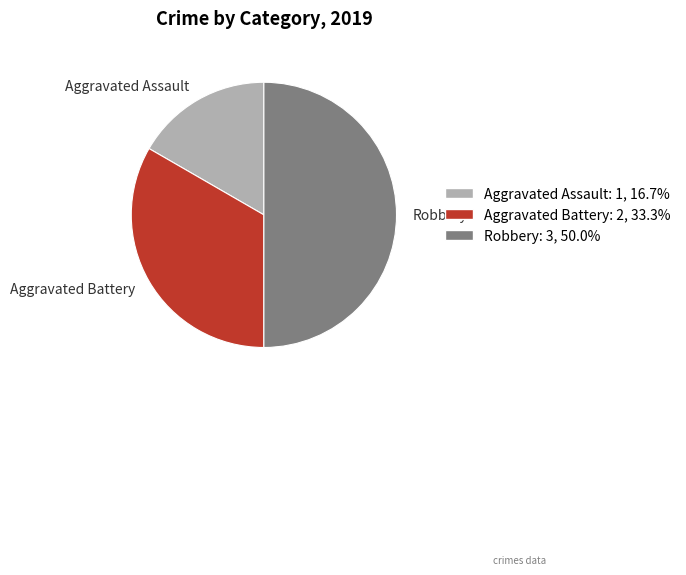

Is it true that Robbery is 50% of the pie?

True